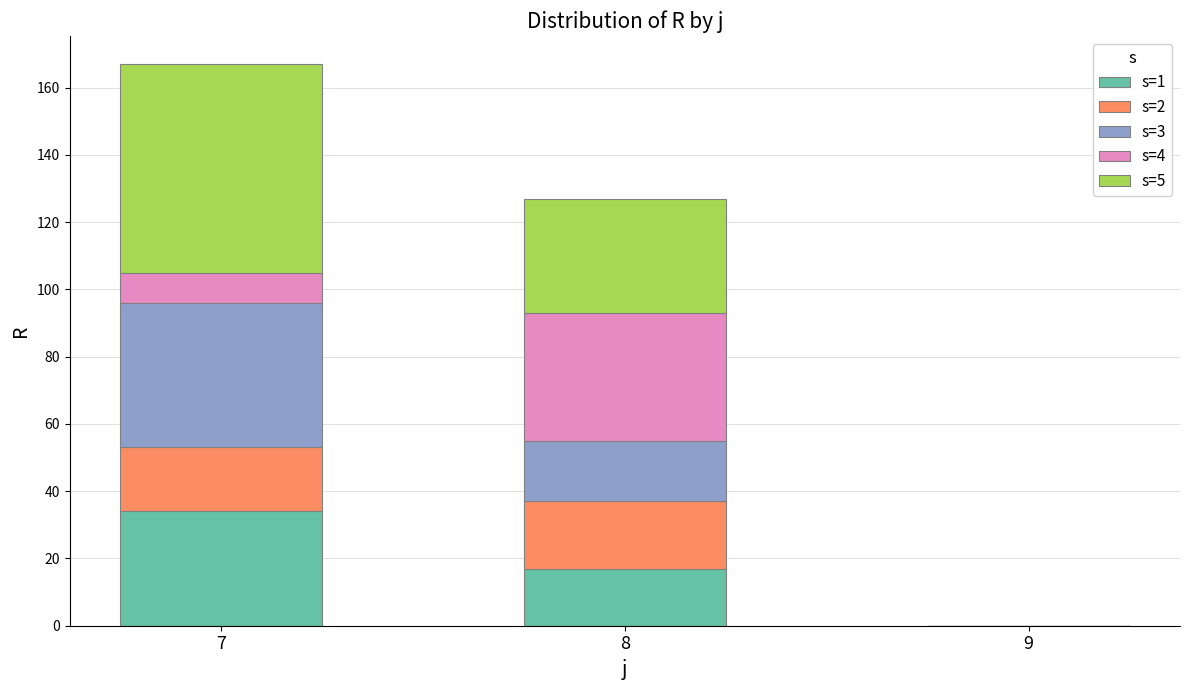

Are the bars grouped side by side (vs. stacked)?

No